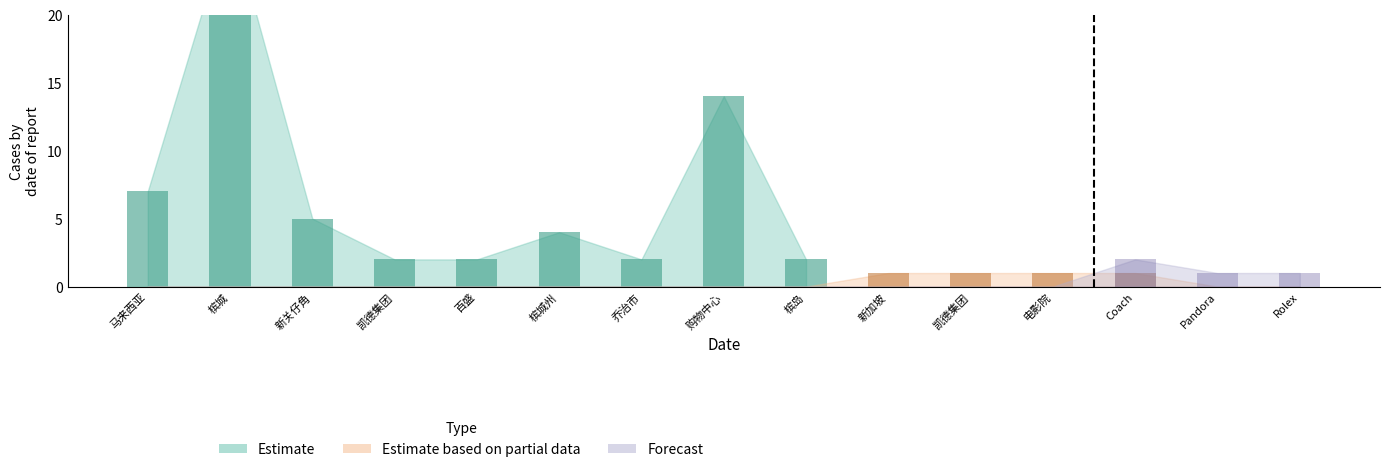

What is the value of the Forecast bar at the 3rd from the left?

1